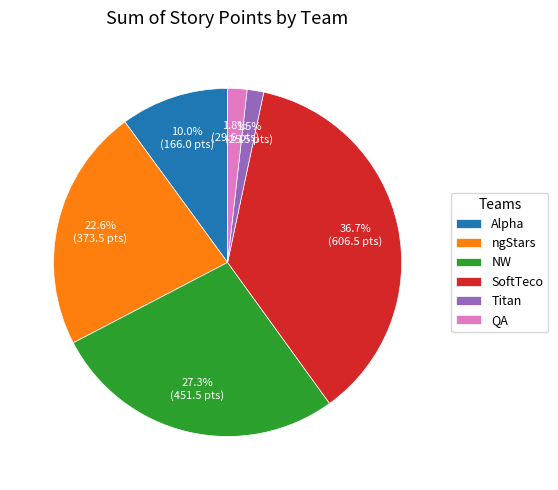

The SoftTeco slice represents 37% of the pie. True or false?

True